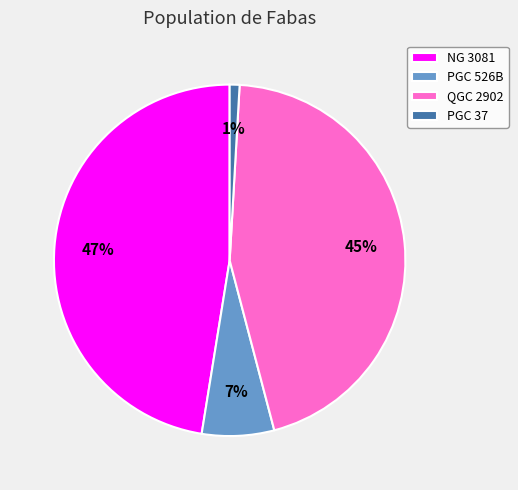

Does NG 3081 represent more than half of the total?

No